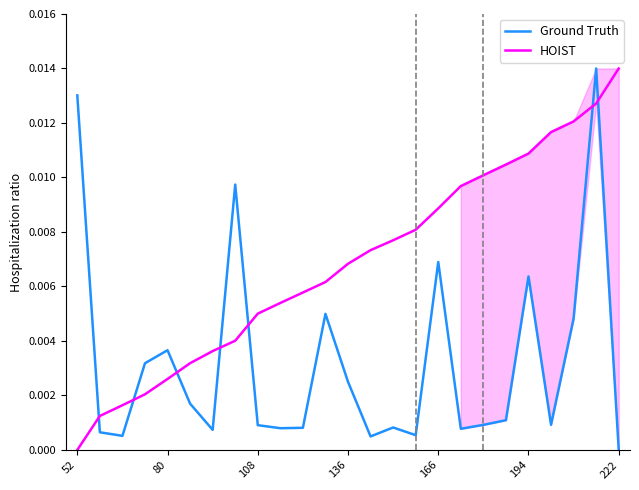

Is the value of HOIST at 222 greater than the value of Ground Truth at 136?

Yes